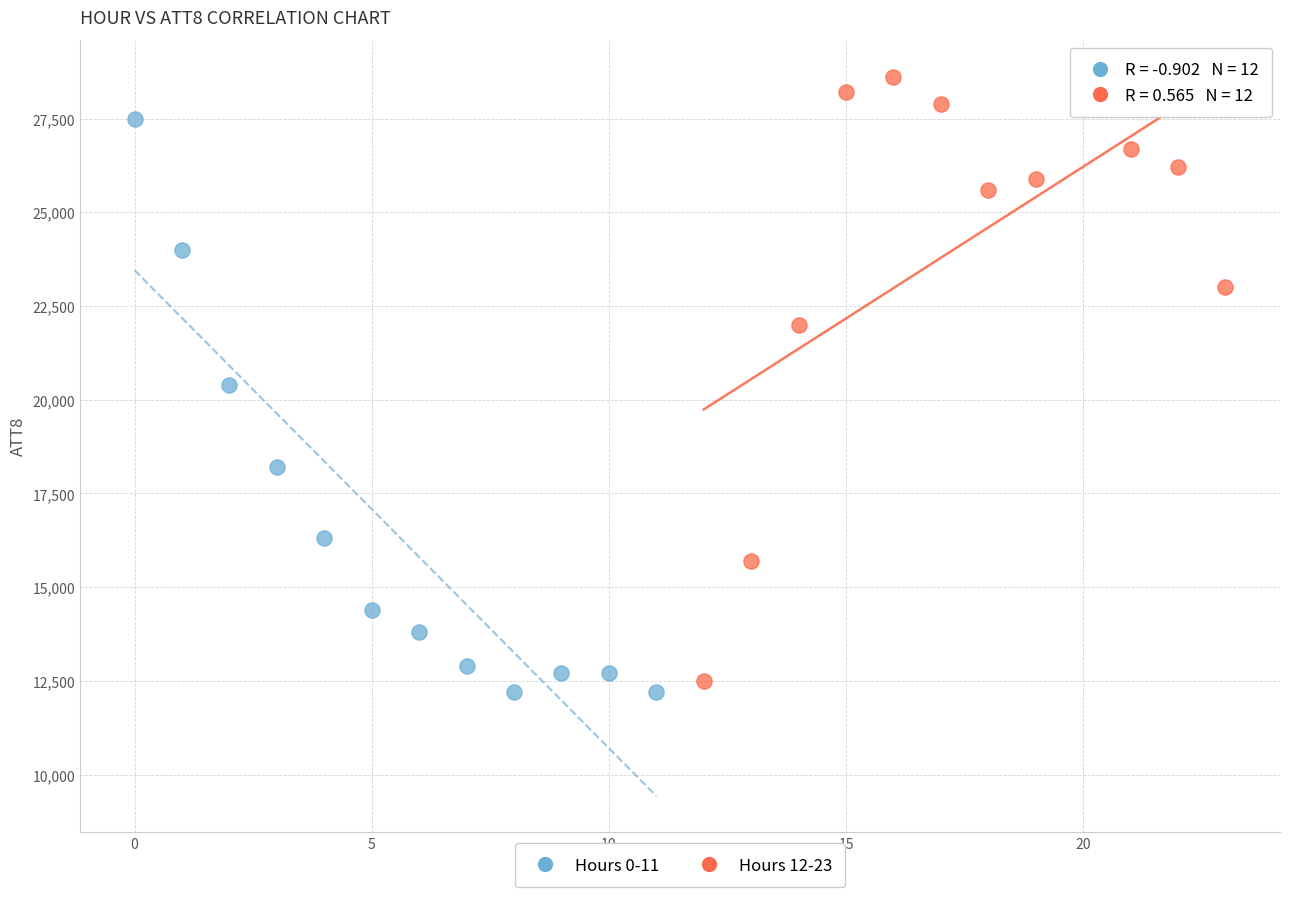

Which series contains the lowest Y value?

Hours 0-11